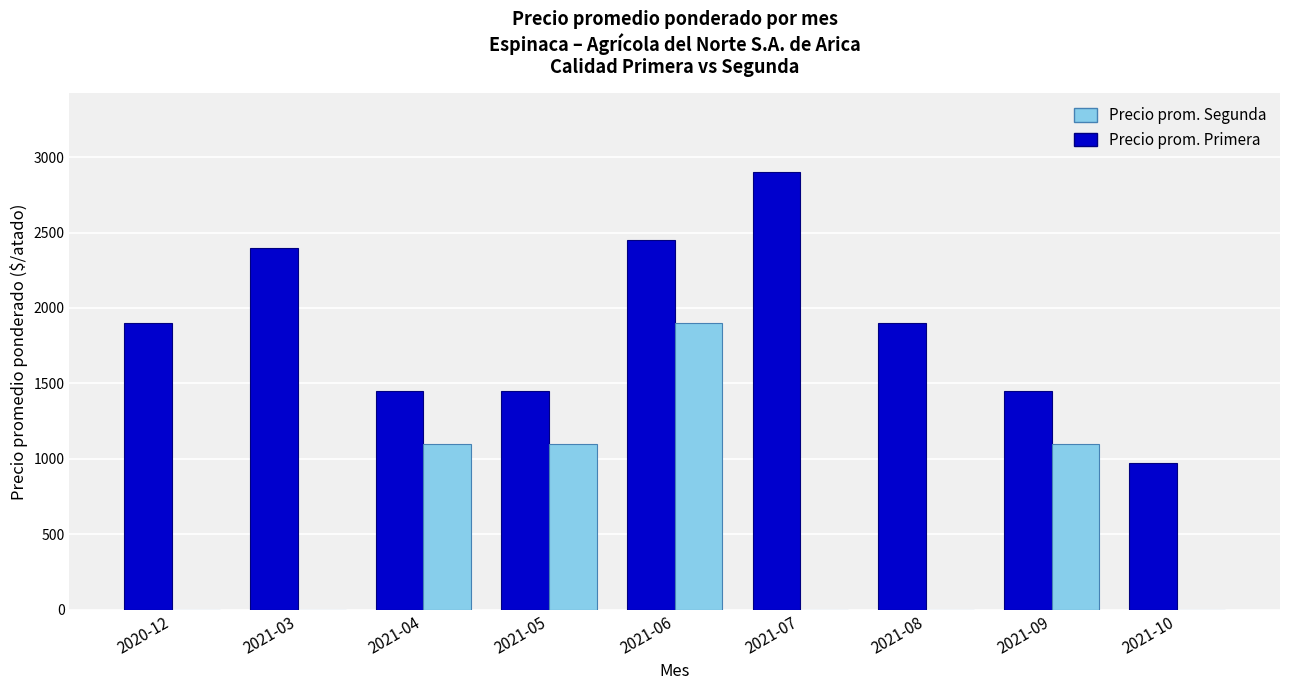

At which category is the sum across all series the highest?

2021-06